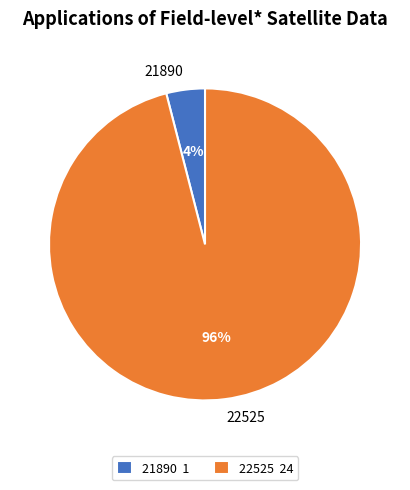

Which category has the biggest portion of the pie?

22525